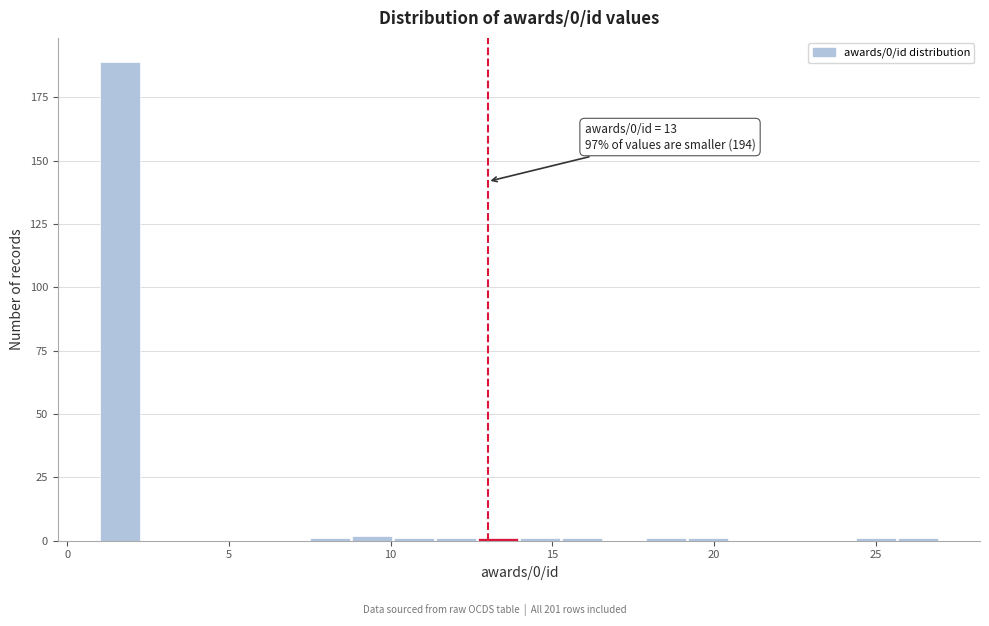

Read against the x-axis, roughly where is the centre of the tallest bar?

1.5